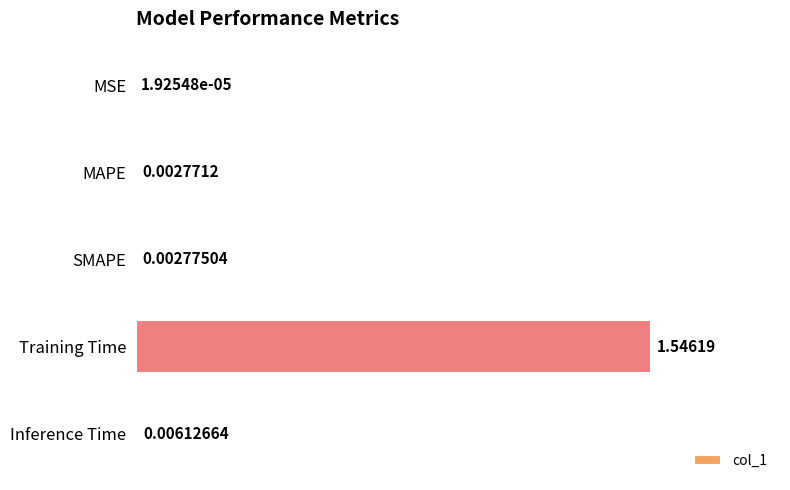

Where is the data nearest to the value 0?

MSE